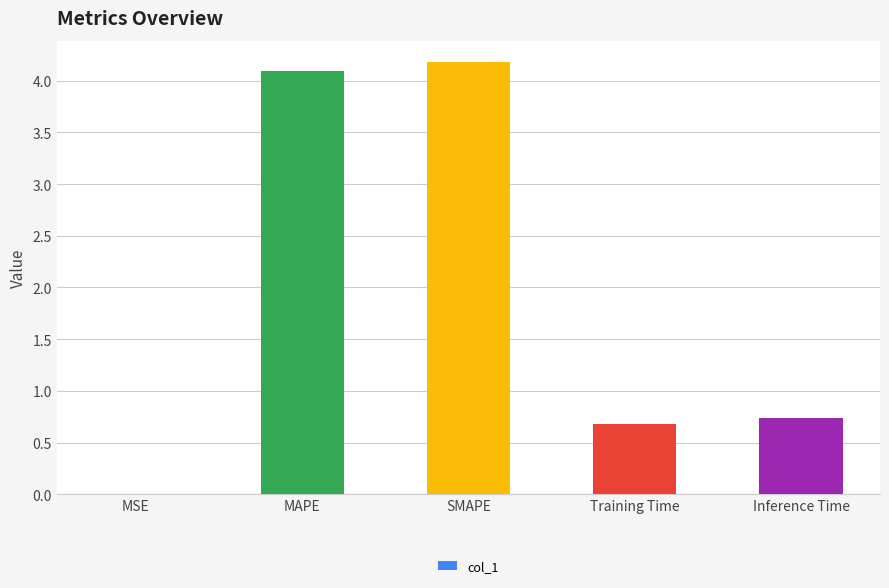

What is the sum of all values?

9.7